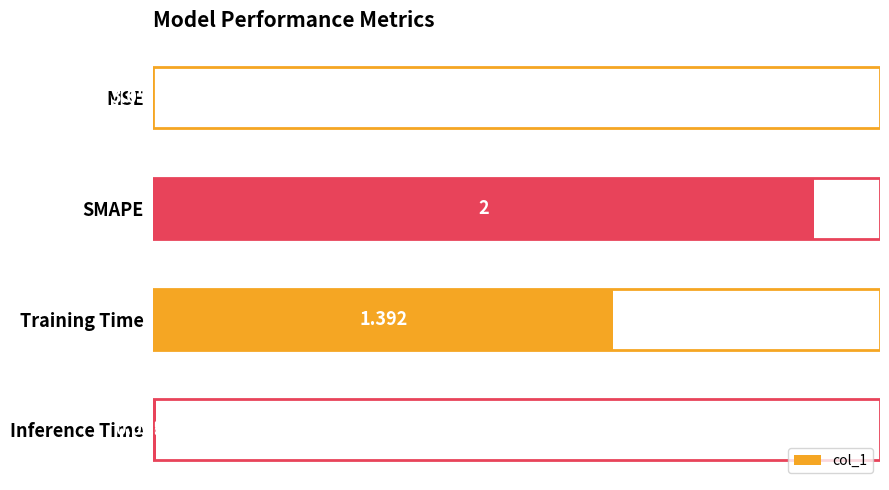

Where is the data nearest to the value 1?

Training Time